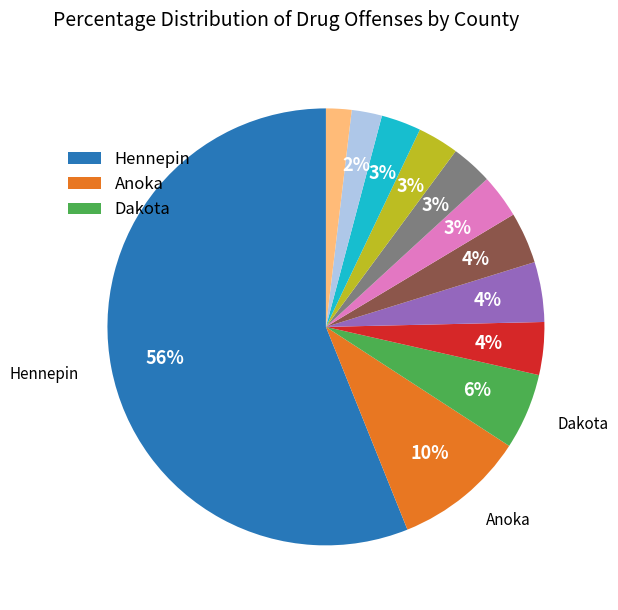

To the nearest percent, what is the average slice percentage?

8%